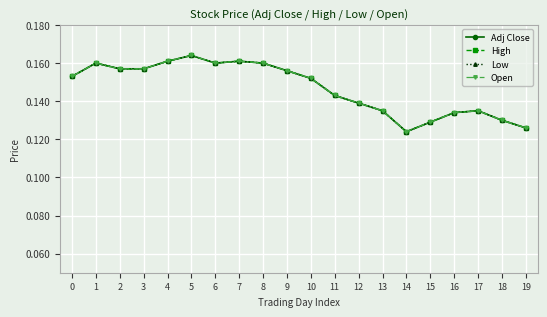

Is this an area chart (filled region under the line)?

No